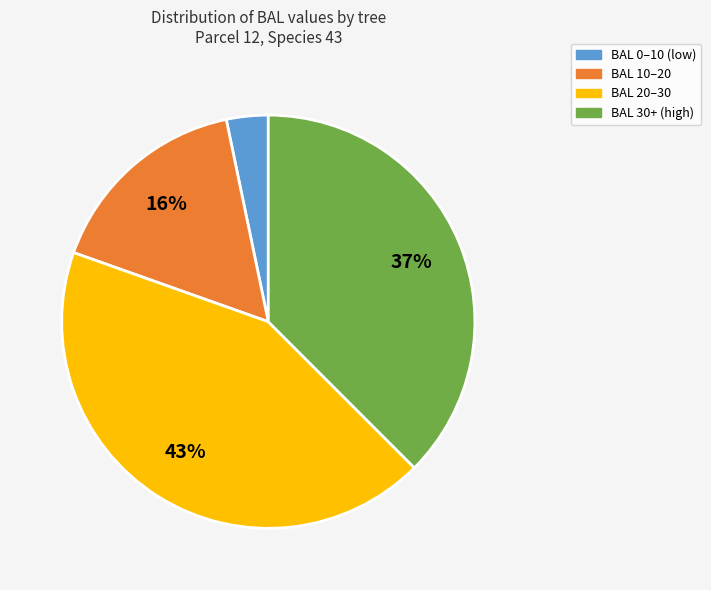

What percentage is the BAL 10–20 slice, to the nearest percent?

16%